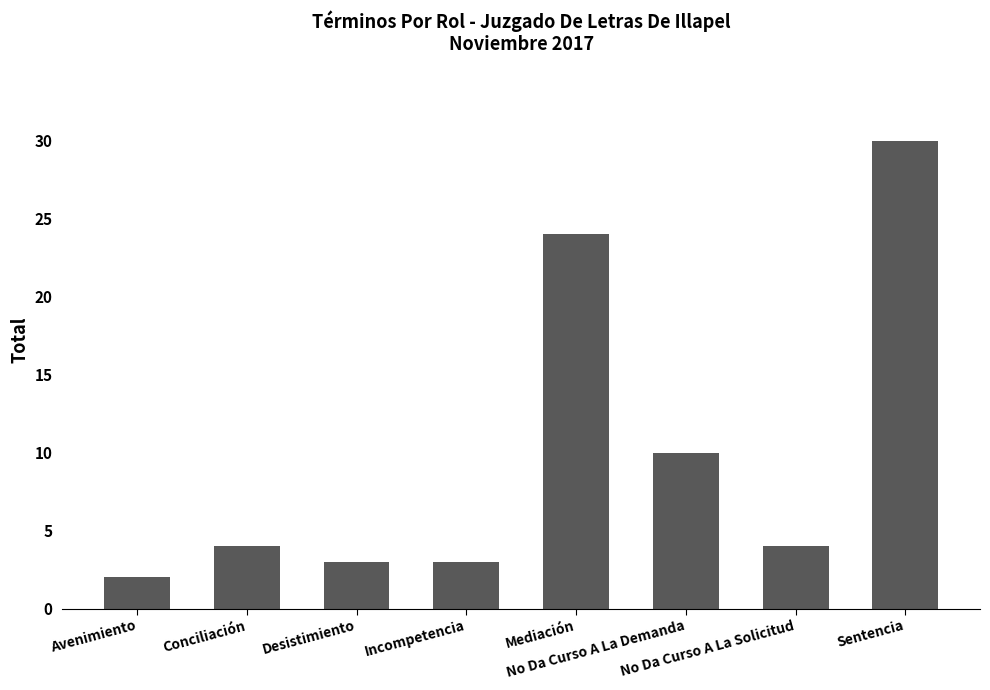

Which has a higher value, Desistimiento or Sentencia?

Sentencia